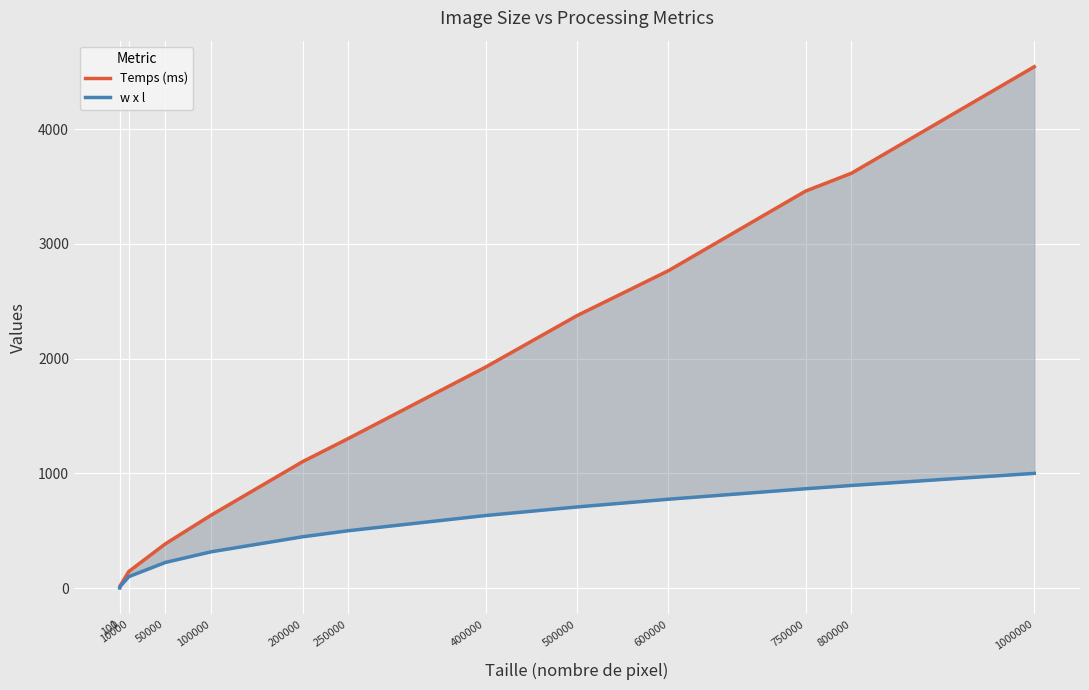

What is the value of the w x l point at the 1st from the left?

1.0